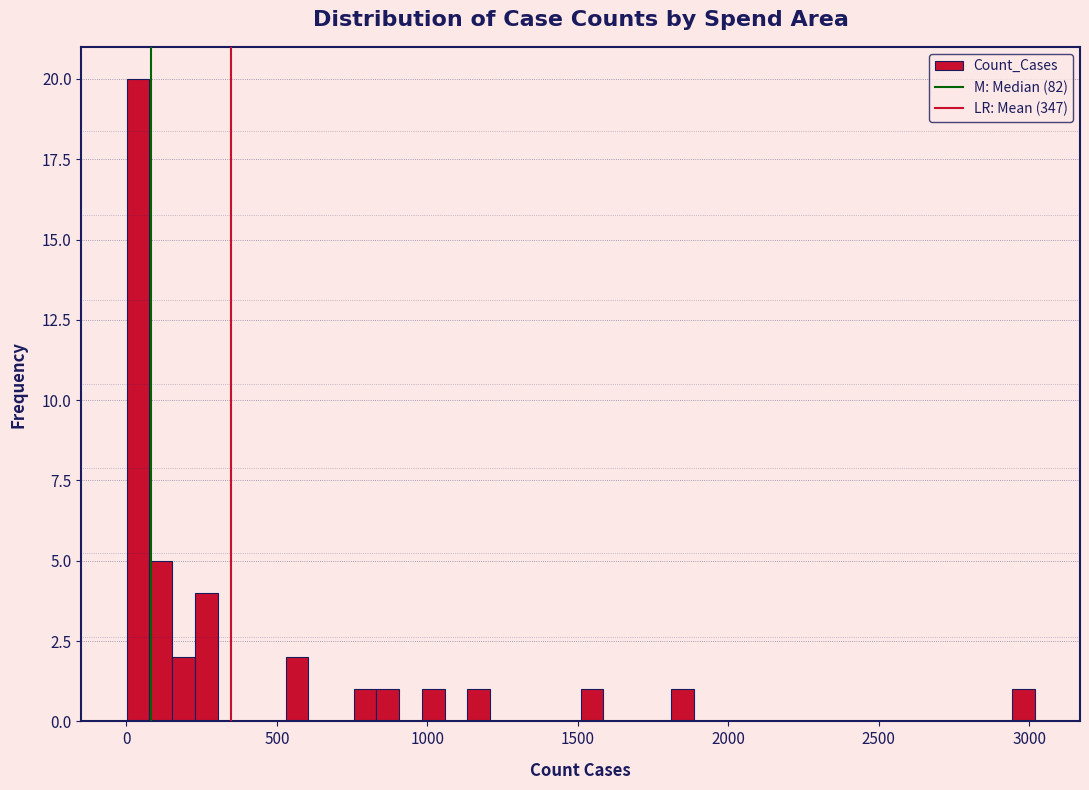

Read against the x-axis, roughly where is the centre of the tallest bar?

50